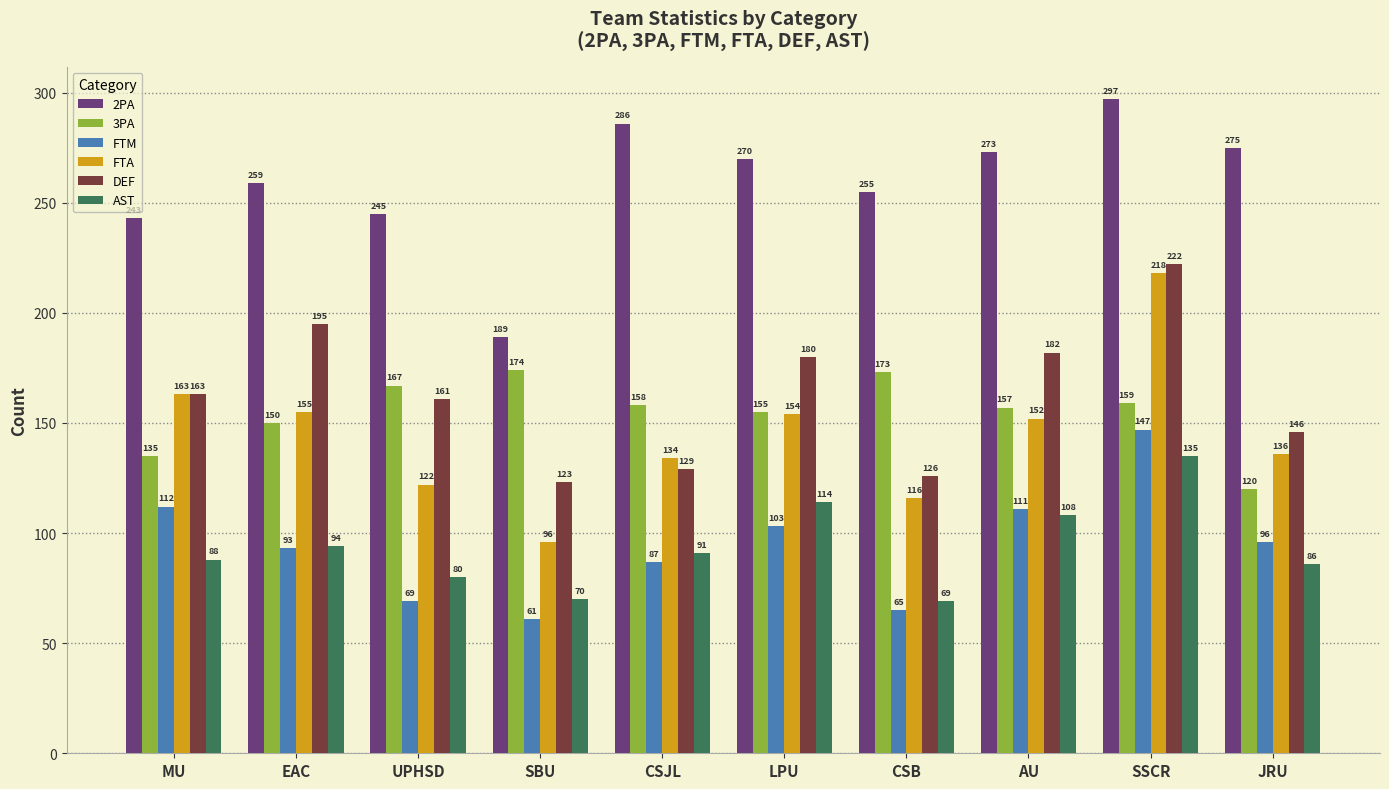

What is the value of the FTM bar at the 3rd from the left?

69